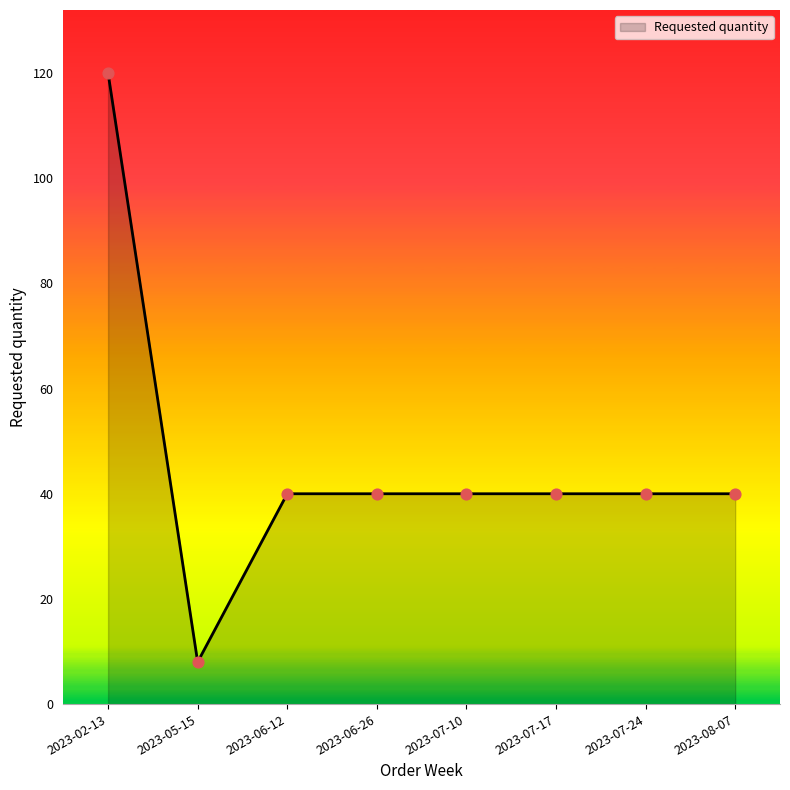

Approximately how many times larger is the value at 2023-07-10 compared to 2023-05-15?

5.0